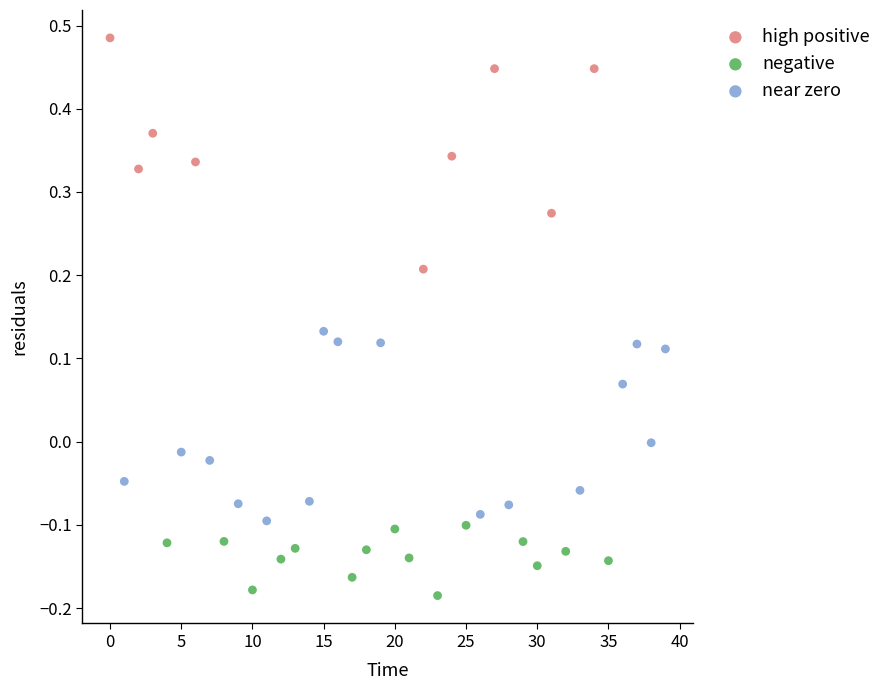

Which series contains the lowest Y value?

negative